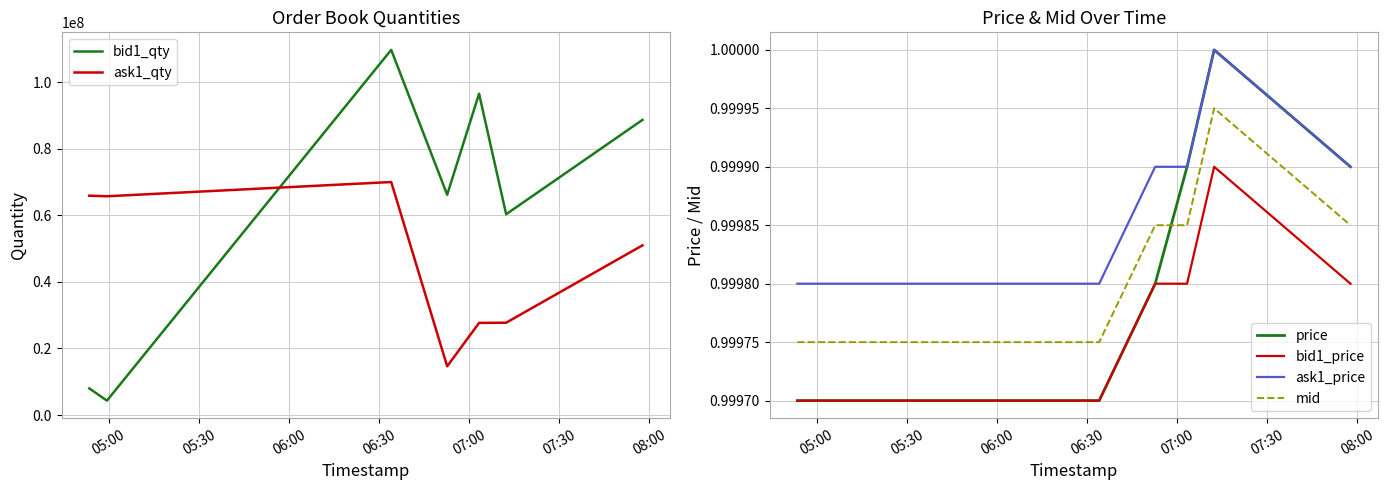

What is the minimum value for bid1_qty?

4320484